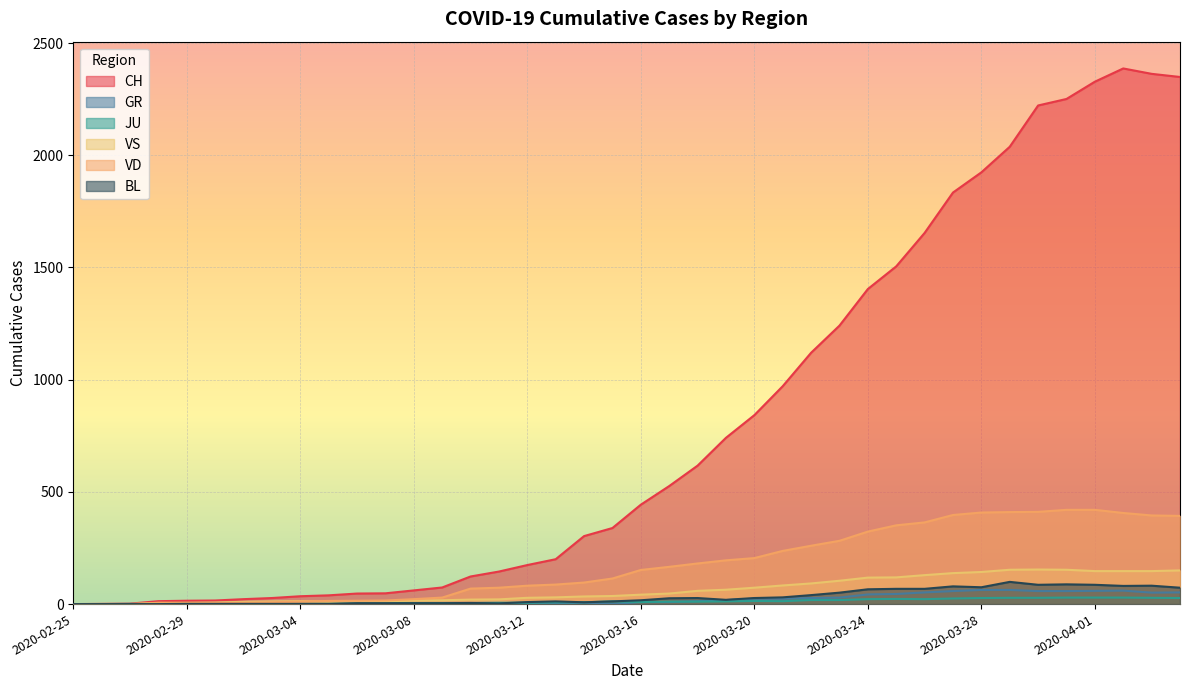

At which label does VD first exceed 152?

2020-03-17